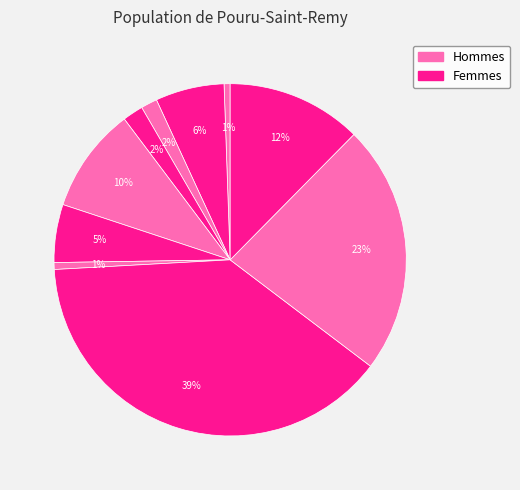

Rank the categories by value from lowest to highest.

4, 1, 10, 3, 8, 5, 9, 2, 6, 7